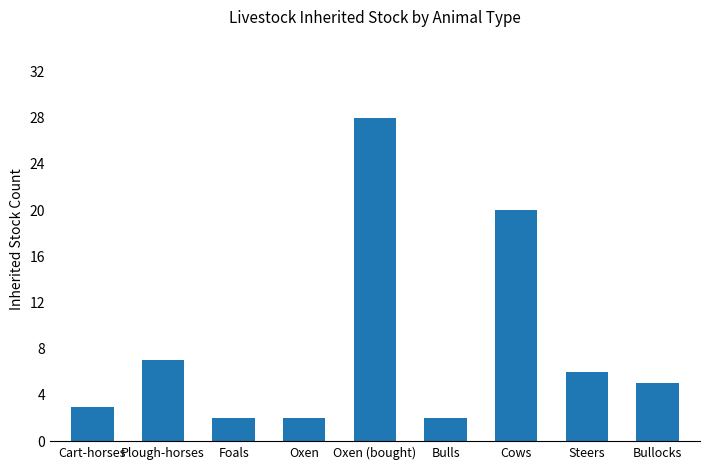

How many data points are less than 5?

4